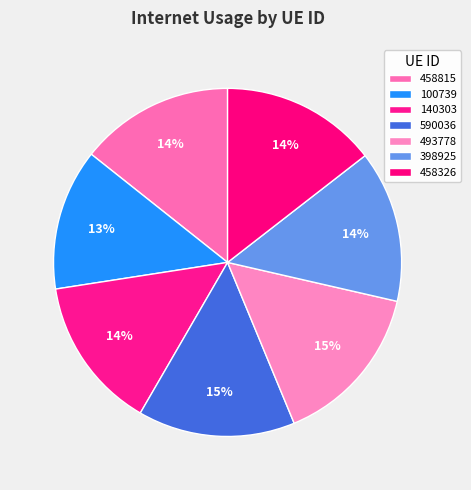

How many segments does this pie chart have?

7